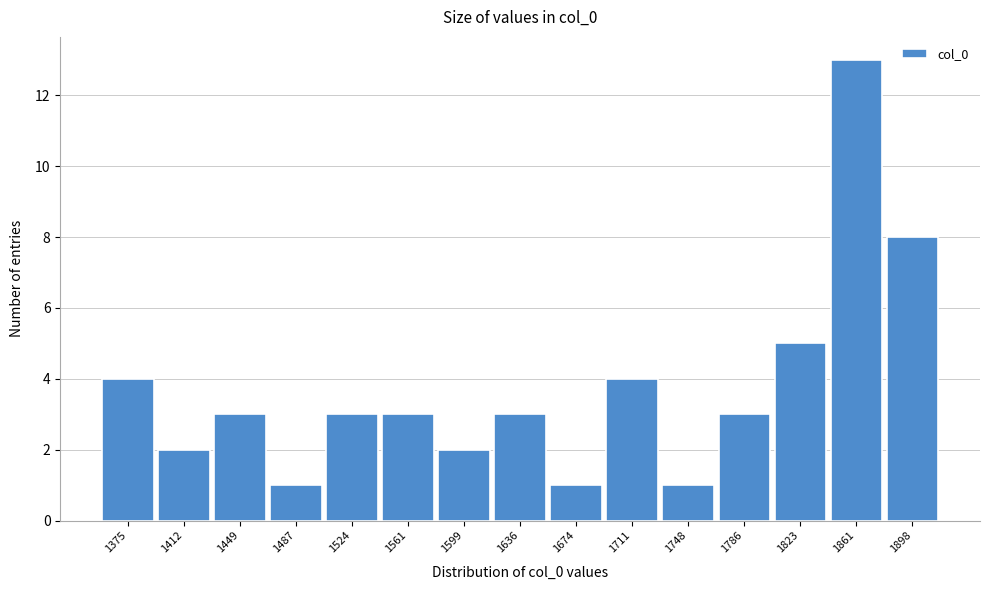

Reading left to right, list all the values displayed in this chart.

1375=4	1412=2	1449=3	1487=1	1524=3	1561=3	1599=2	1636=3	1674=1	1711=4	1748=1	1786=3	1823=5	1861=13	1898=8